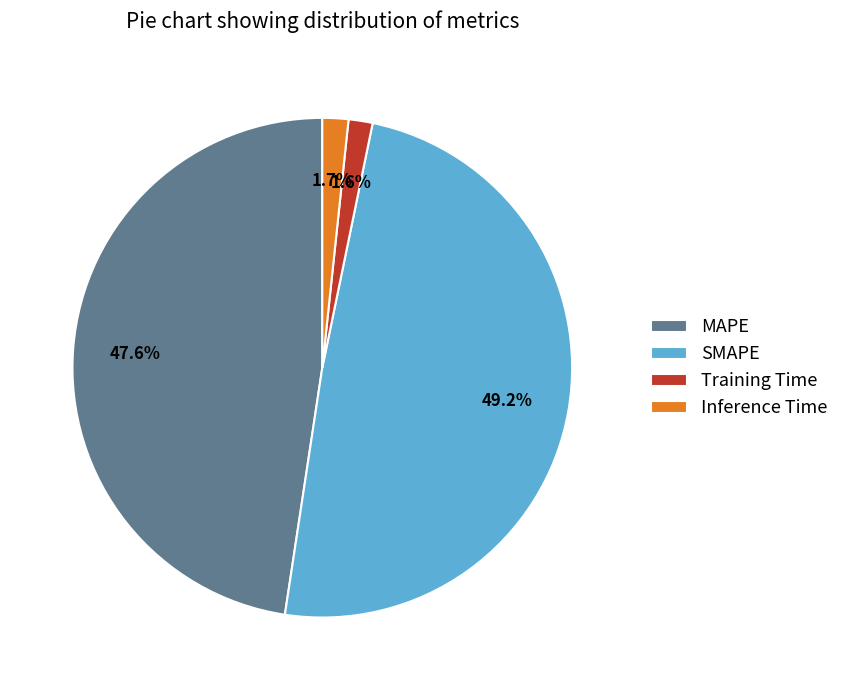

Count the number of slices in the pie.

4